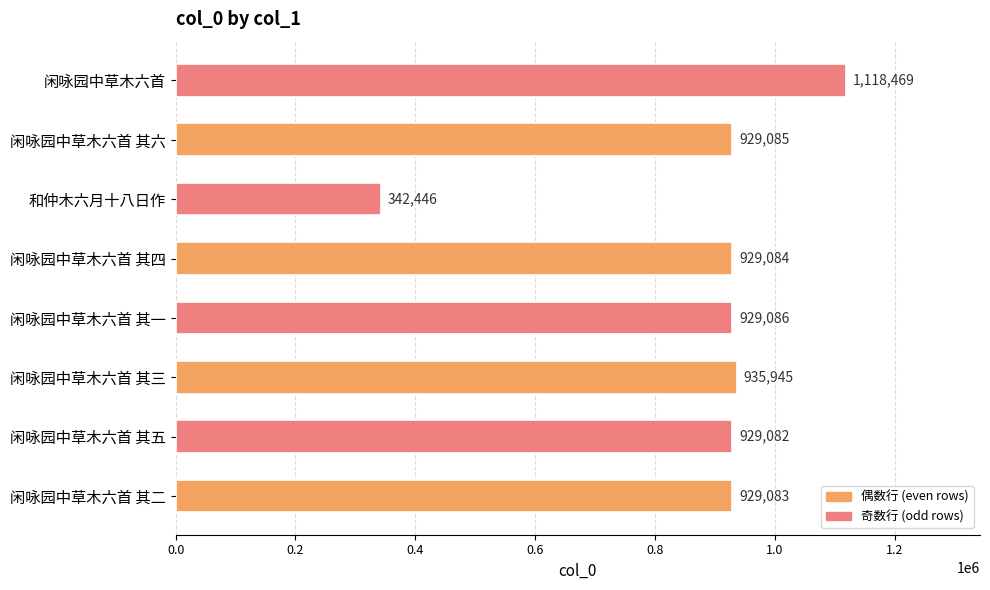

Reading bottom to top, transcribe all the data shown in this chart.

闲咏园中草木六首 其二=929083	闲咏园中草木六首 其五=929082	闲咏园中草木六首 其三=935945	闲咏园中草木六首 其一=929086	闲咏园中草木六首 其四=929084	和仲木六月十八日作=342446	闲咏园中草木六首 其六=929085	闲咏园中草木六首=1118469